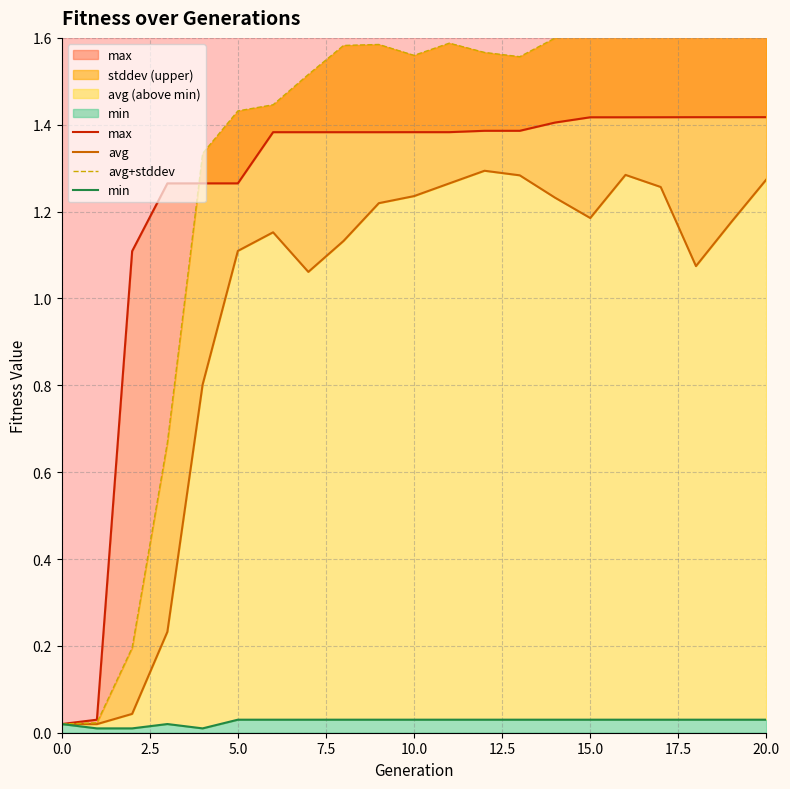

True or false: avg+stddev has more than 0 interior local peaks.

True